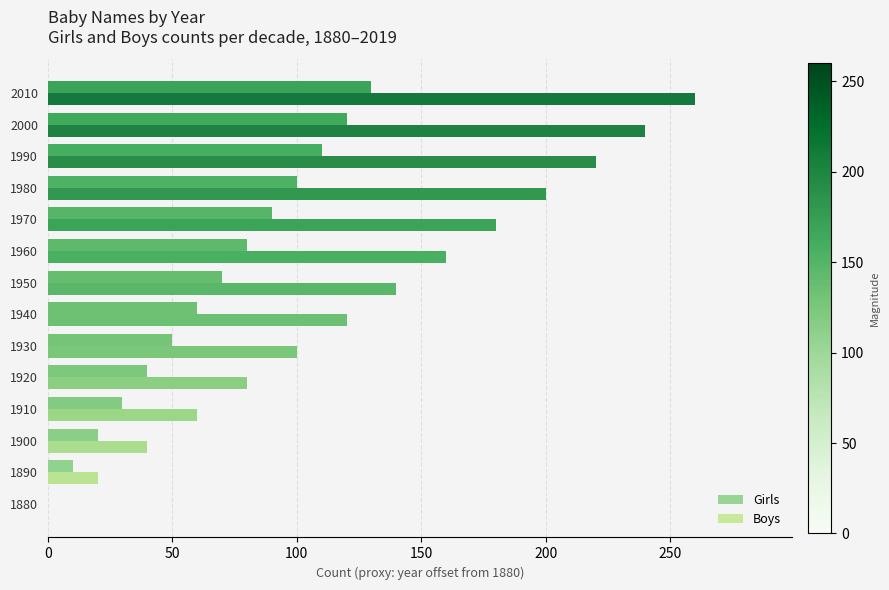

What is the sum of all Boys values?

1820